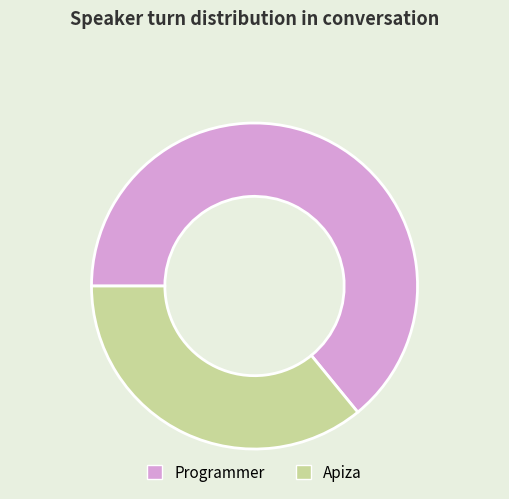

How many slices are in this pie chart?

2